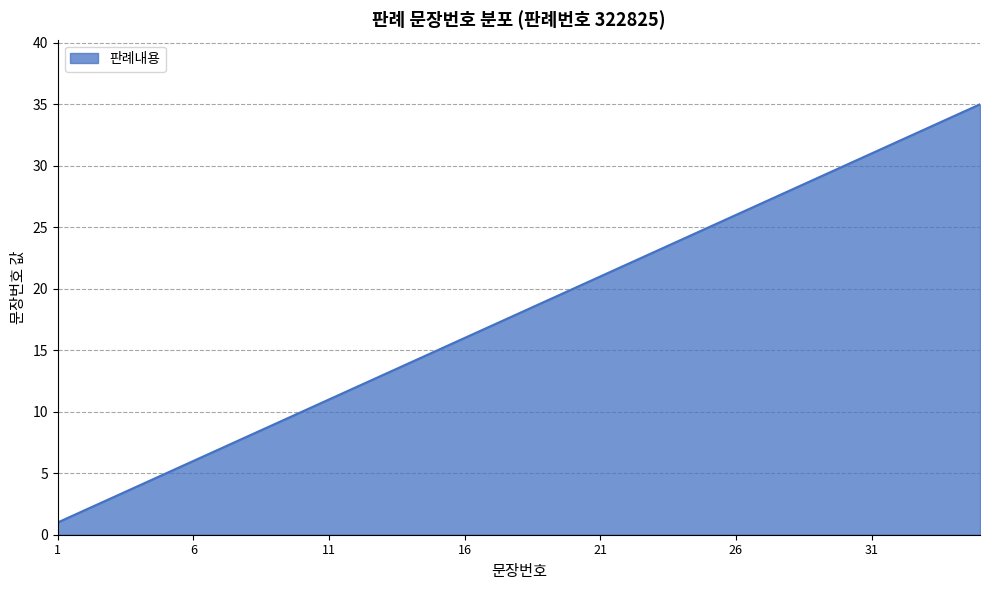

What is the difference between the maximum and minimum values?

34